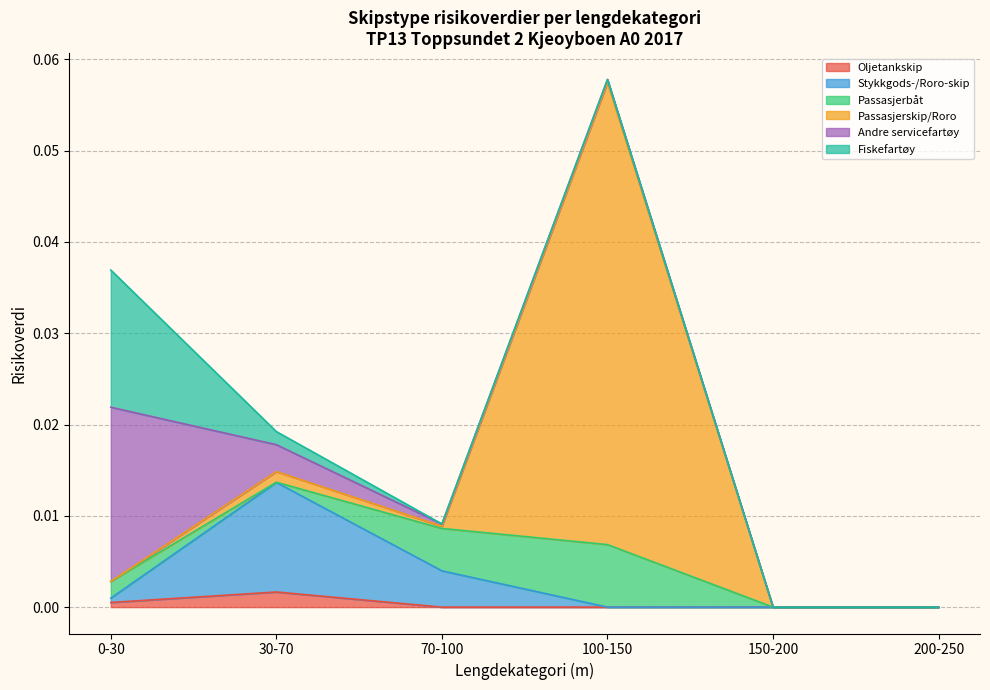

List the labels in order of Andre servicefartøy value, smallest first.

150-200, 200-250, 70-100, 100-150, 30-70, 0-30